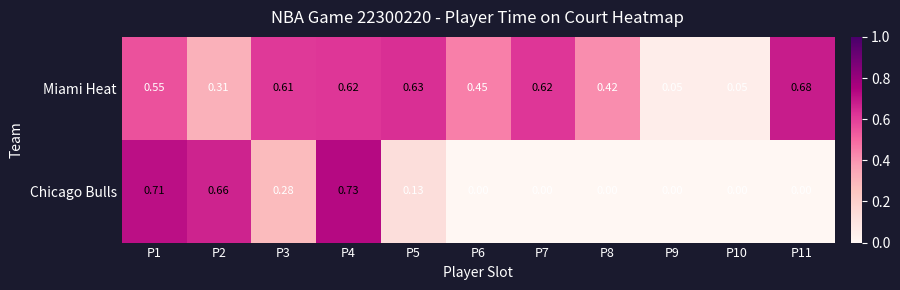

At P8, list the series in order from largest to smallest.

Miami Heat, Chicago Bulls